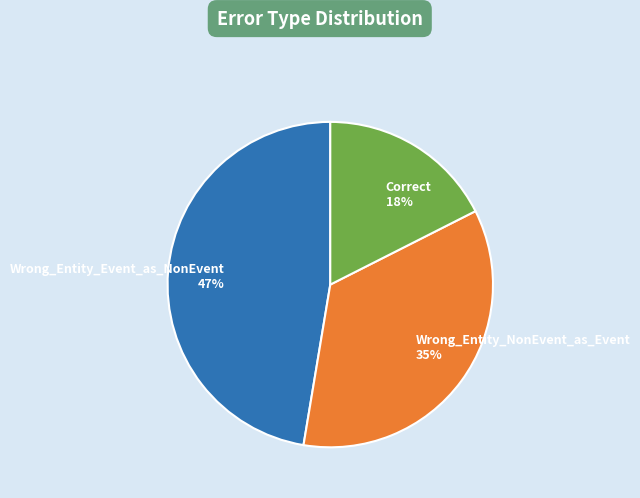

How many slices are in this pie chart?

3